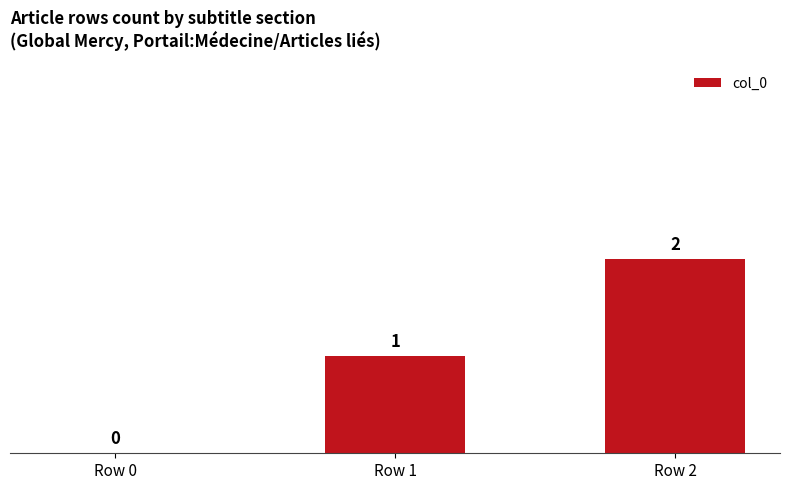

Reading left to right, what are all the values shown in this chart?

0	1	2